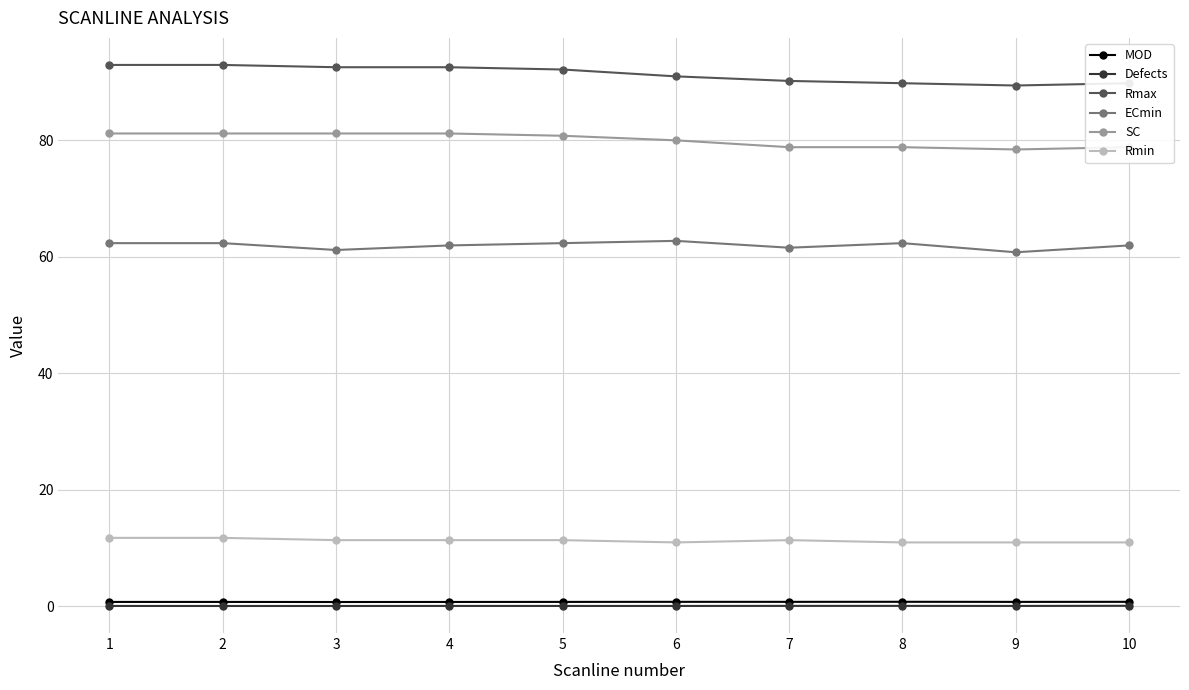

Which series changed the most between 4 and 10?

Rmax